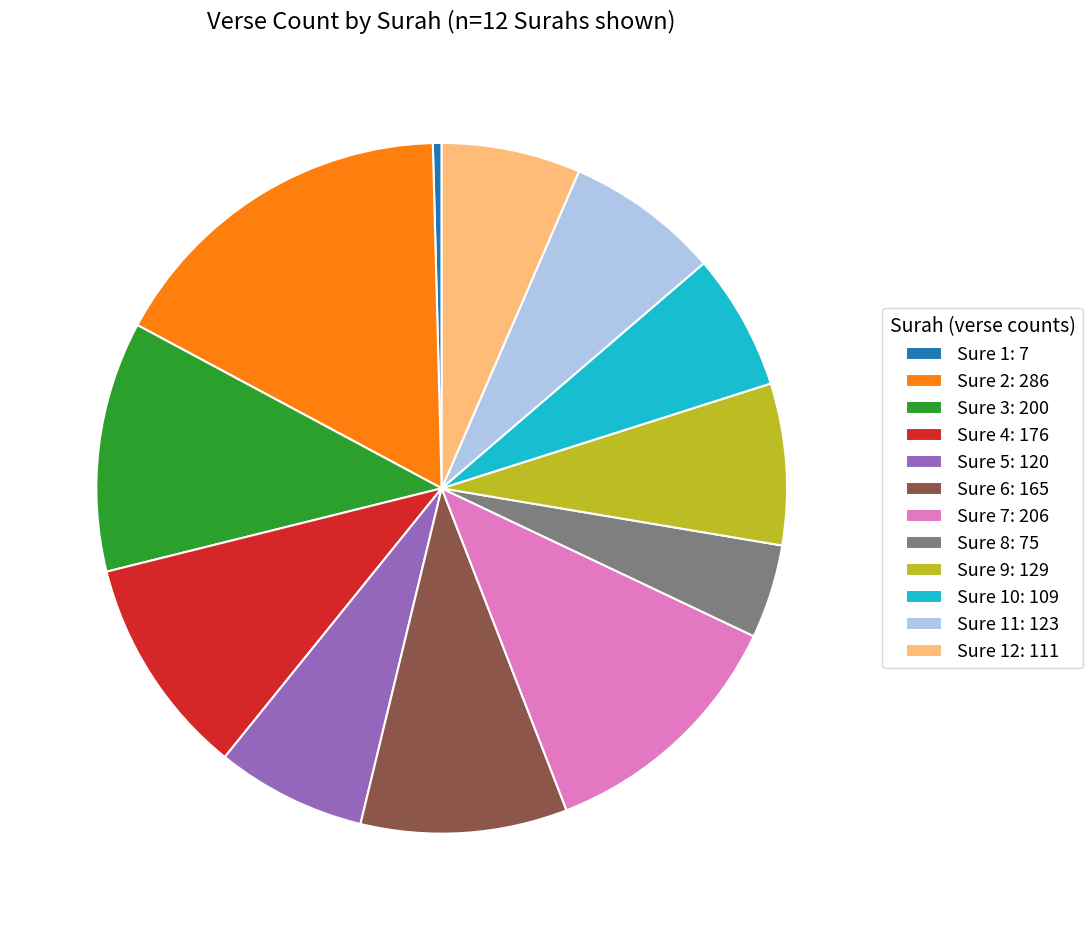

What is the largest slice in the pie chart?

Sure 2: 286